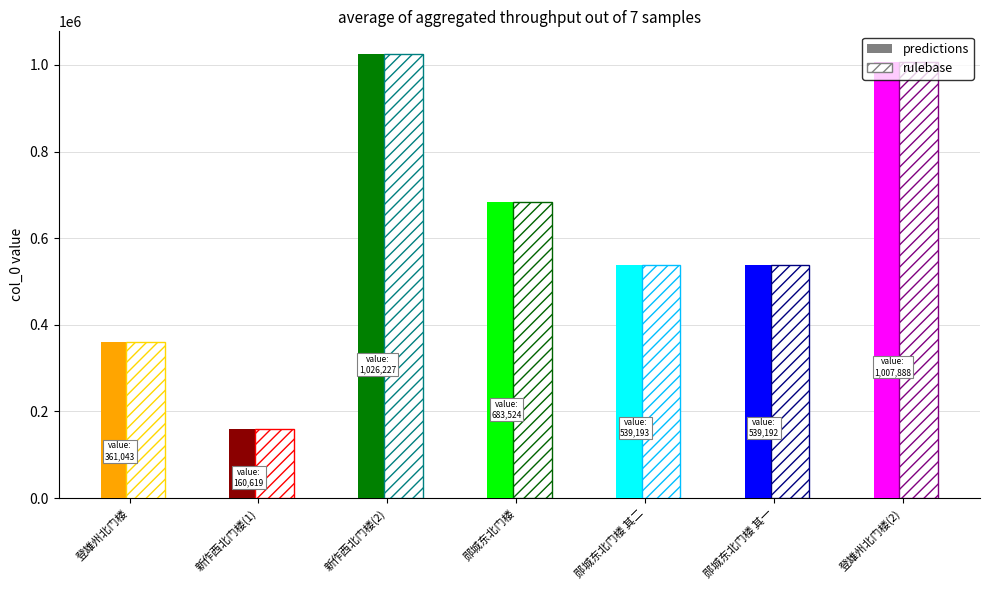

Is it true that predictions equals 683524 at 郧城东北门楼?

True